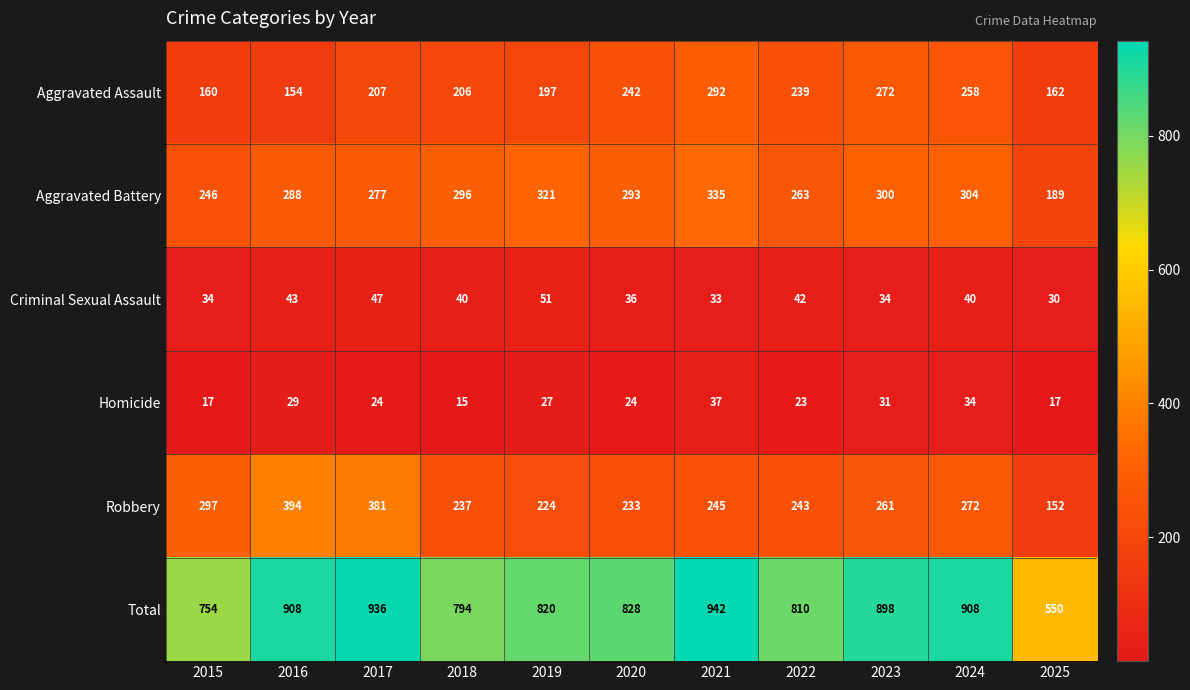

Which series has the widest spread of values?

Total